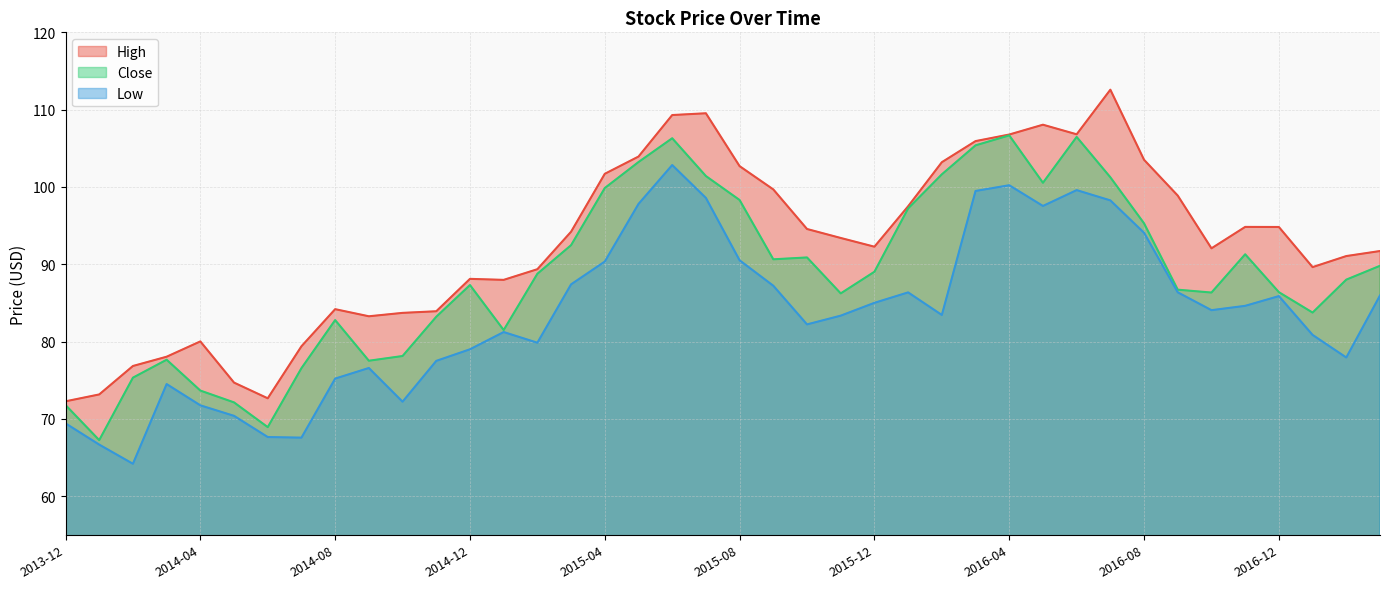

At which category is the sum across all series the highest?

2015-06